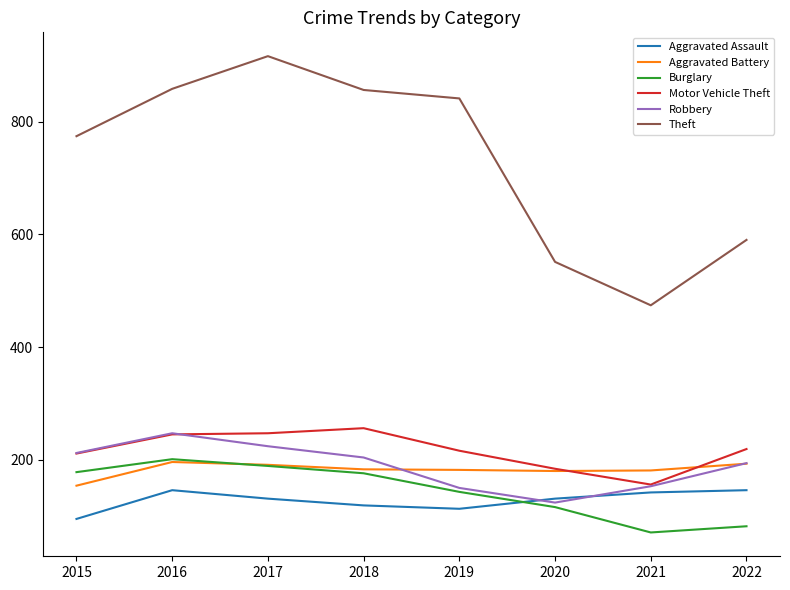

What is the sum of the Aggravated Battery values at 2022 and 2021?

374